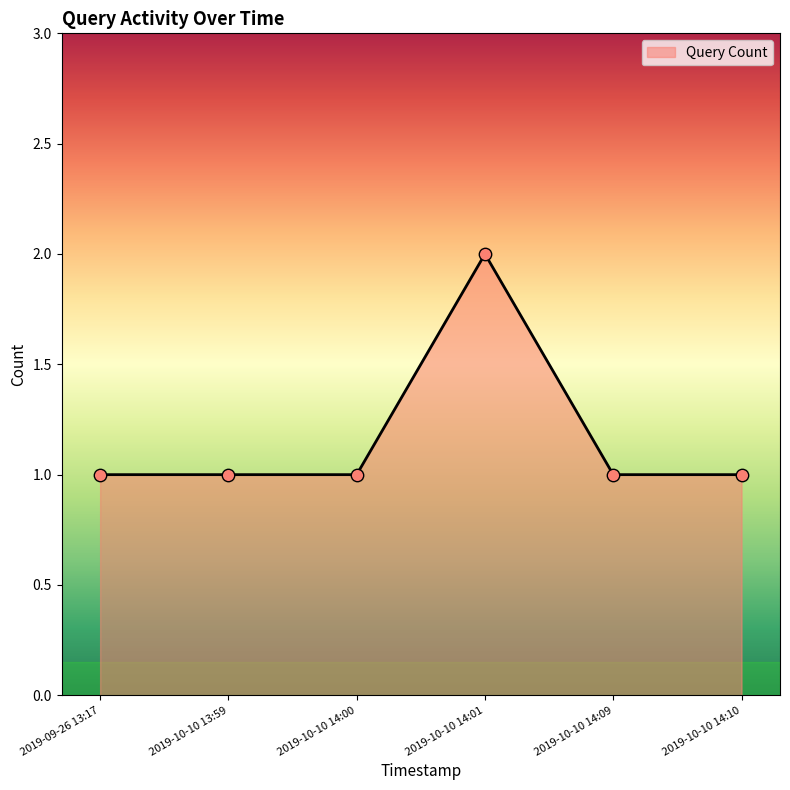

Approximately how many times larger is the value at 2019-10-10 13:59 compared to 2019-10-10 14:01?

0.5